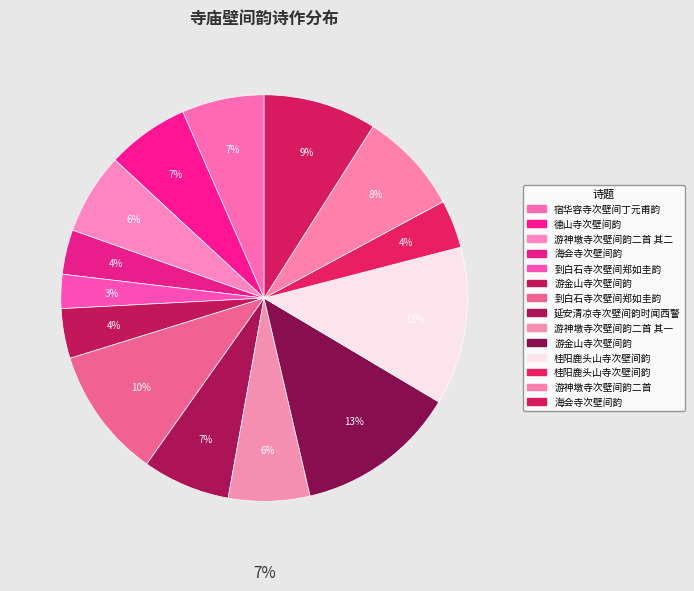

Does 游神墩寺次壁间韵二首 represent more than half of the total?

No